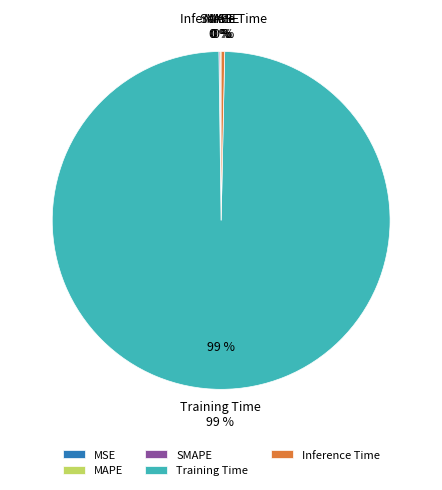

What percentage do Training Time and SMAPE together represent?

99.6%